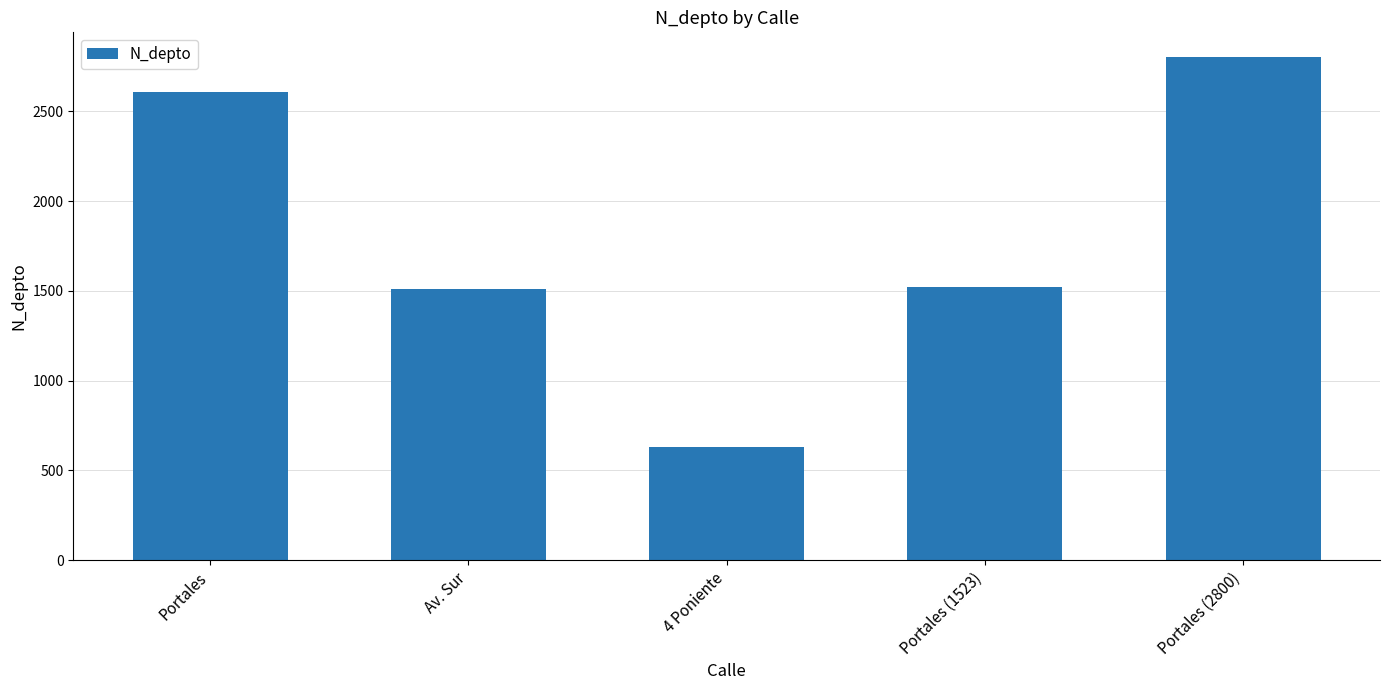

Reading left to right, extract all data points from this chart.

Portales=2608	Av. Sur=1508	4 Poniente=630	Portales (1523)=1523	Portales (2800)=2800